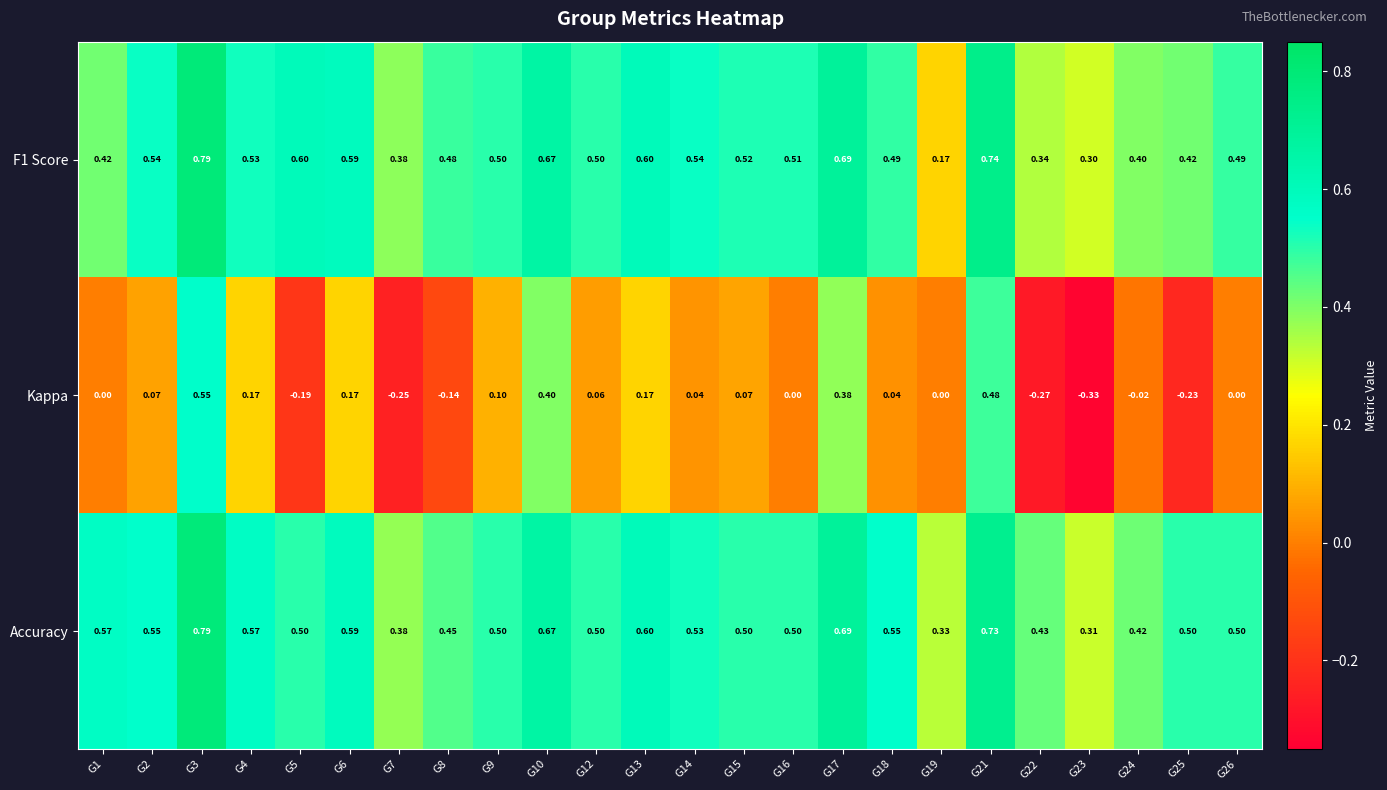

Is the value of F1 Score at G1 greater than the value of Accuracy at G21?

No